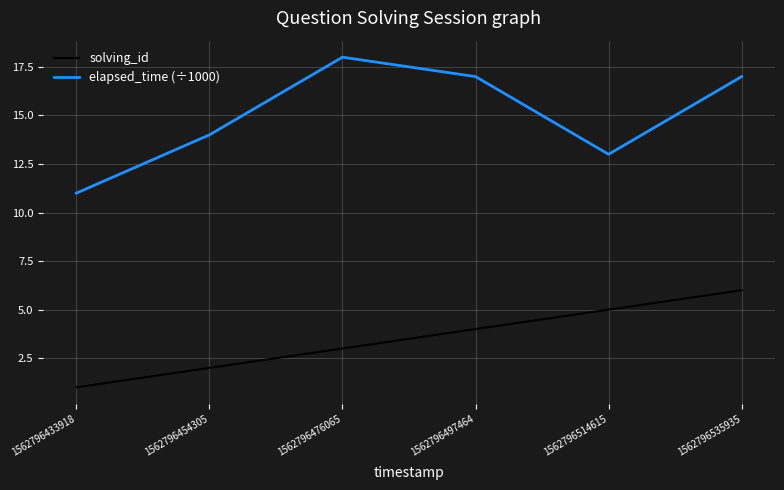

Which series has the widest spread of values?

elapsed_time (÷1000)